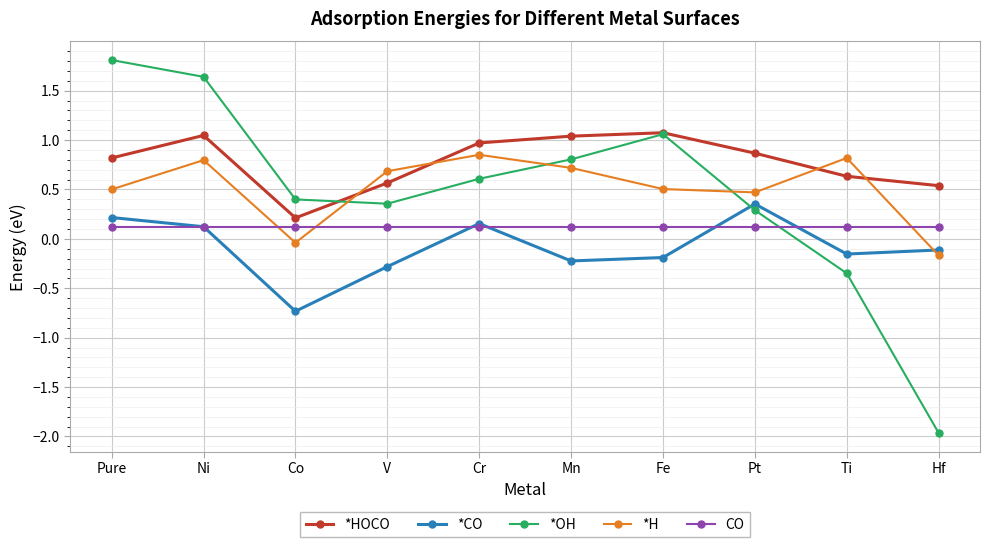

The value of *H at Pt is 0.5. True or false?

True